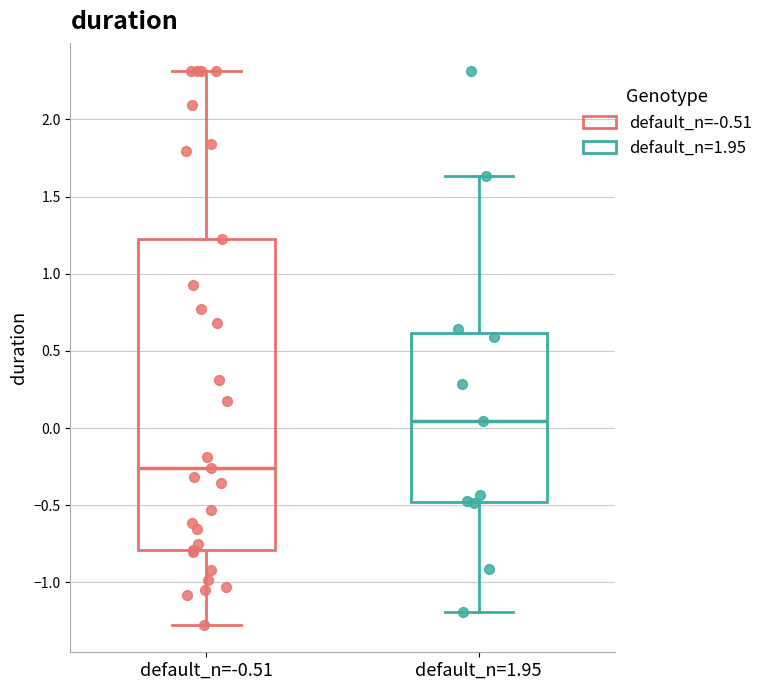

Where is the upper edge of the box for default_n=1.95 on the y-axis? The values are not printed on the chart, so give them approximately, as read against the axis.

0.60